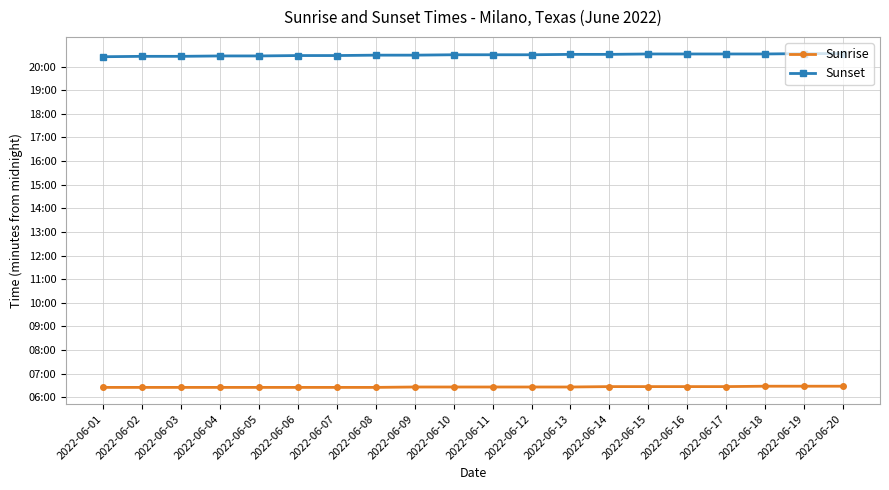

List the series in order of their overall mean, lowest first.

Sunrise, Sunset